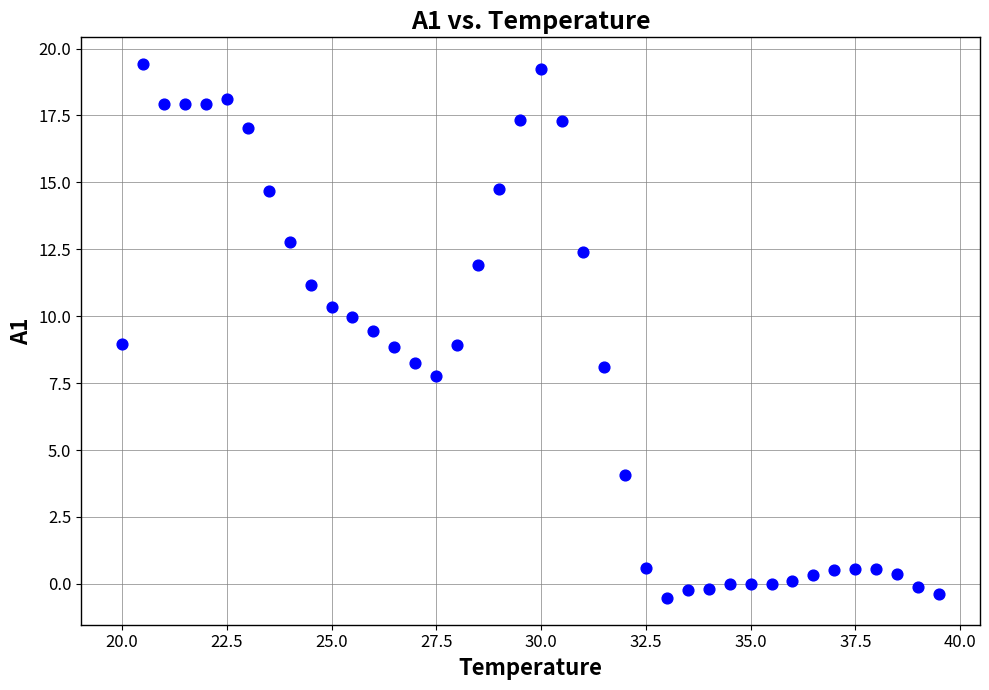

What is the range of X values (max minus min)?

19.5